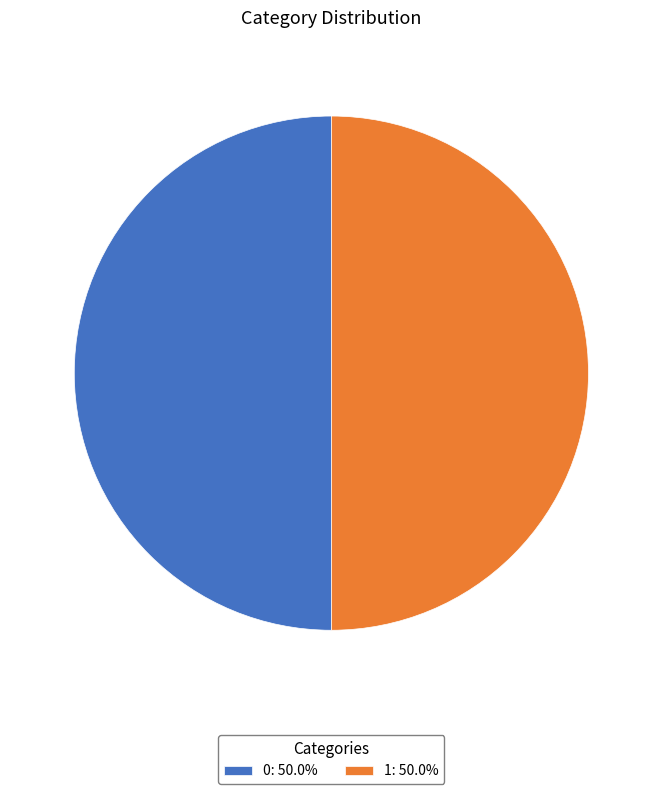

Combined, do 0: 50.0% and 1: 50.0% account for over 50%?

Yes